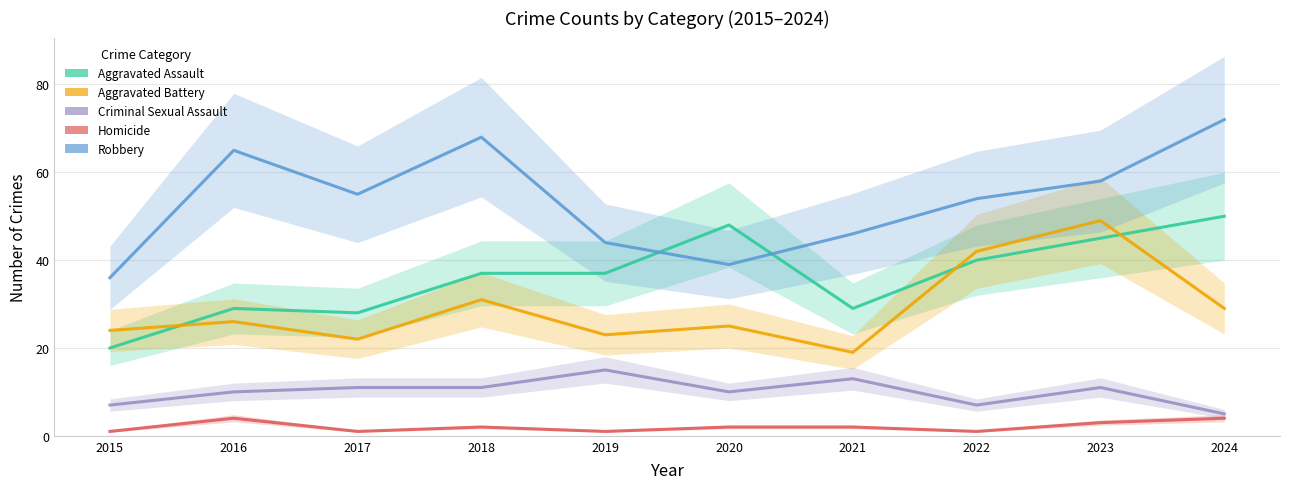

At 2015, list the series in order from largest to smallest.

Robbery, Aggravated Battery, Aggravated Assault, Criminal Sexual Assault, Homicide